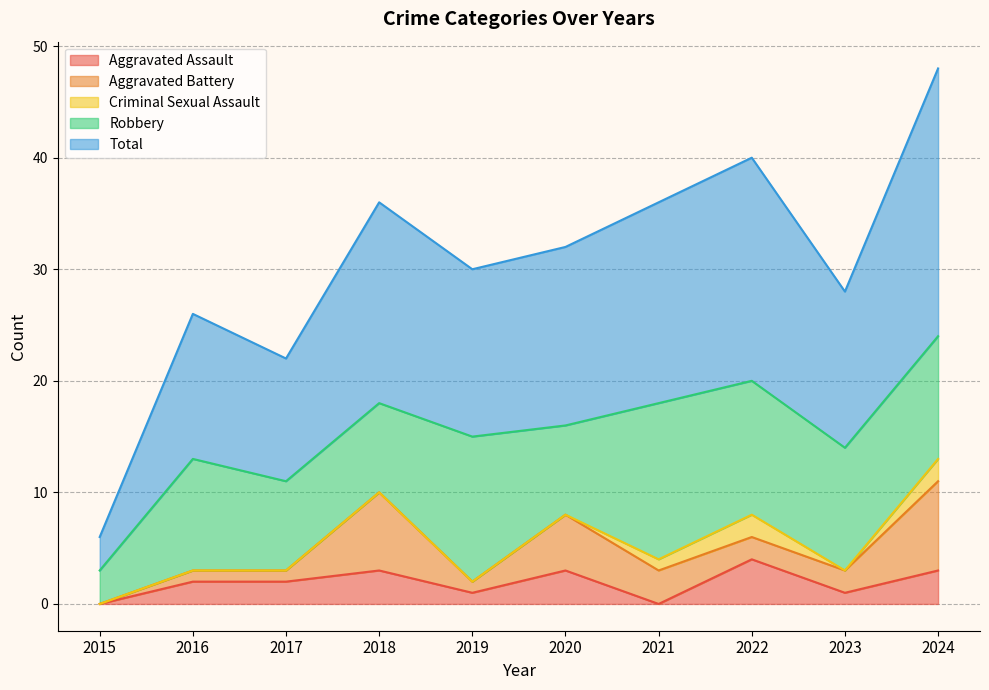

What is the value of the Total point at the 7th from the left?

18